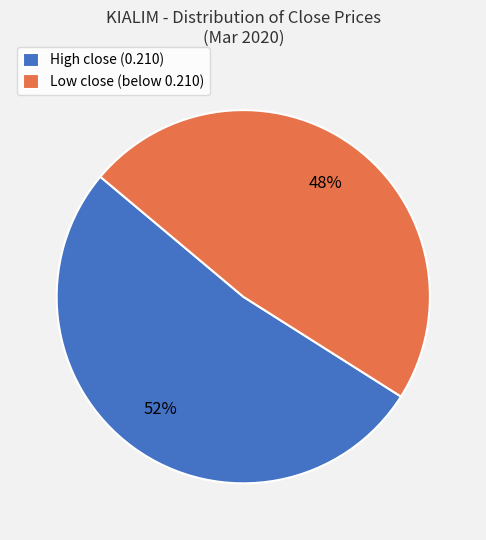

Which slice is the smallest?

Low close (below 0.210)